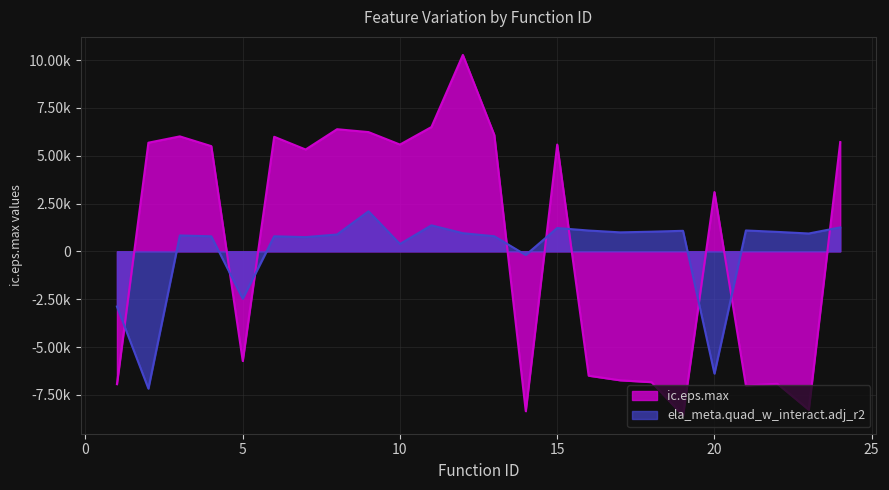

How many values in ic.eps.max are below zero?

10